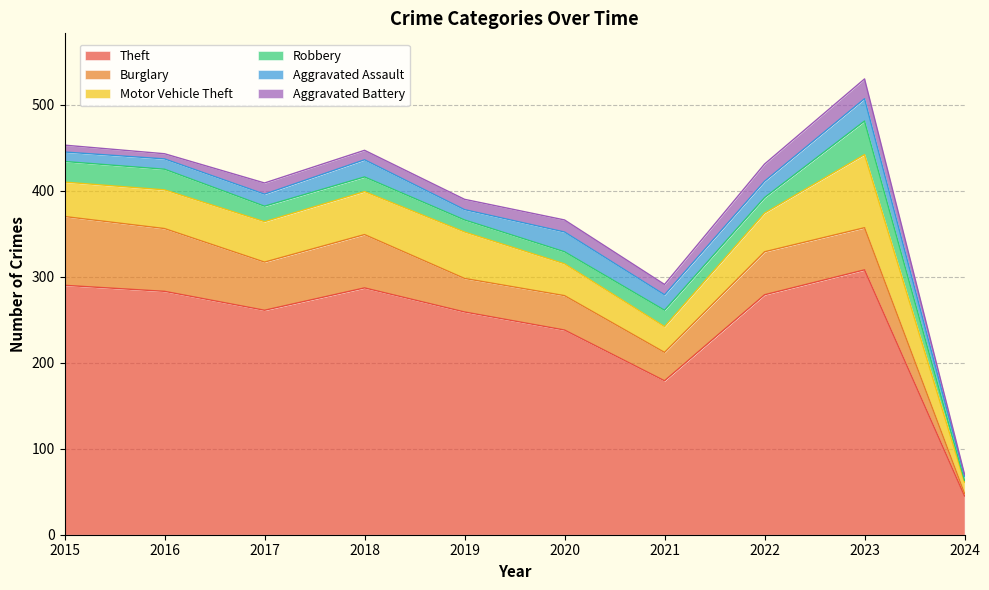

What is the approximate value of Robbery at 2022?

18